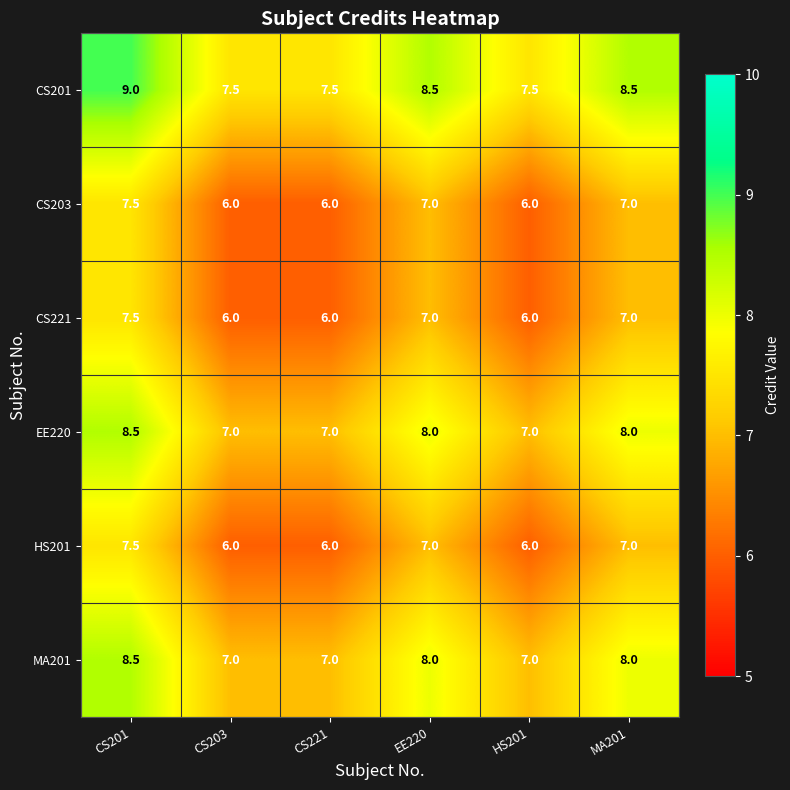

What is the difference between the highest and lowest values at CS201?

1.5